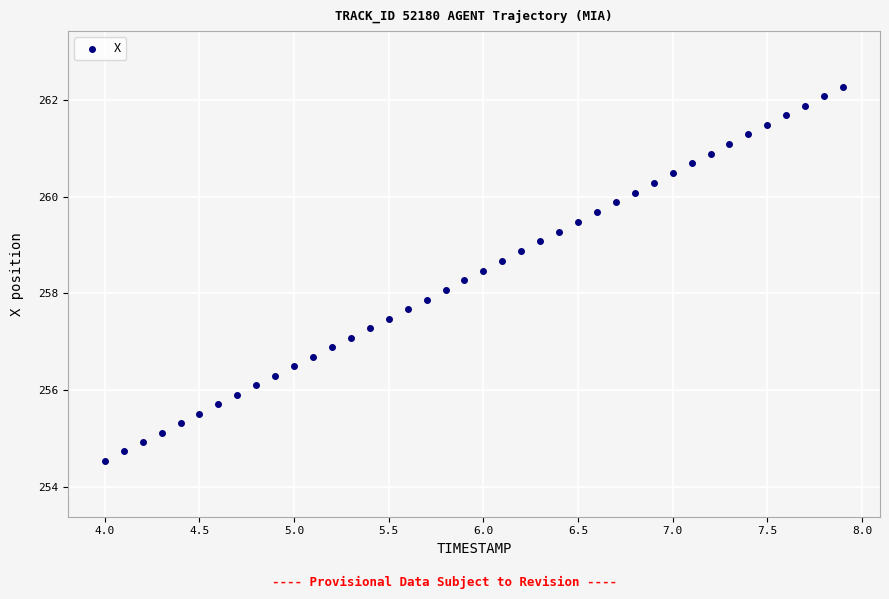

What is the range of Y values (max minus min)?

7.7